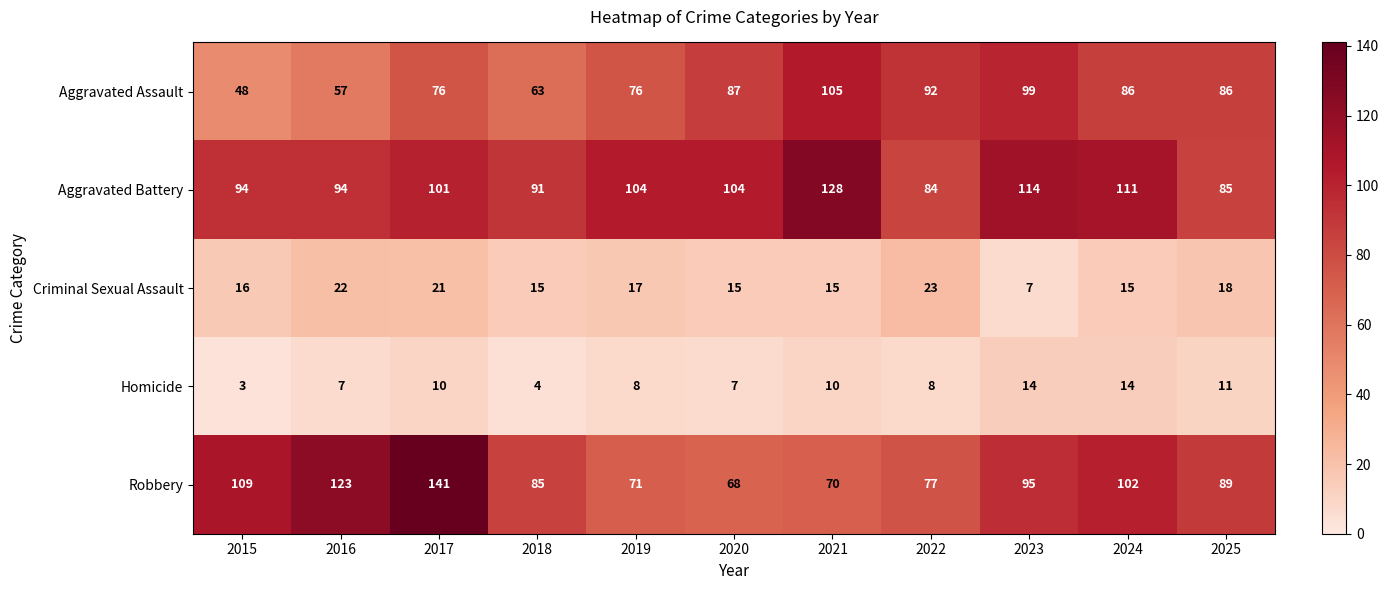

Which series changed the most between 2017 and 2025?

Robbery